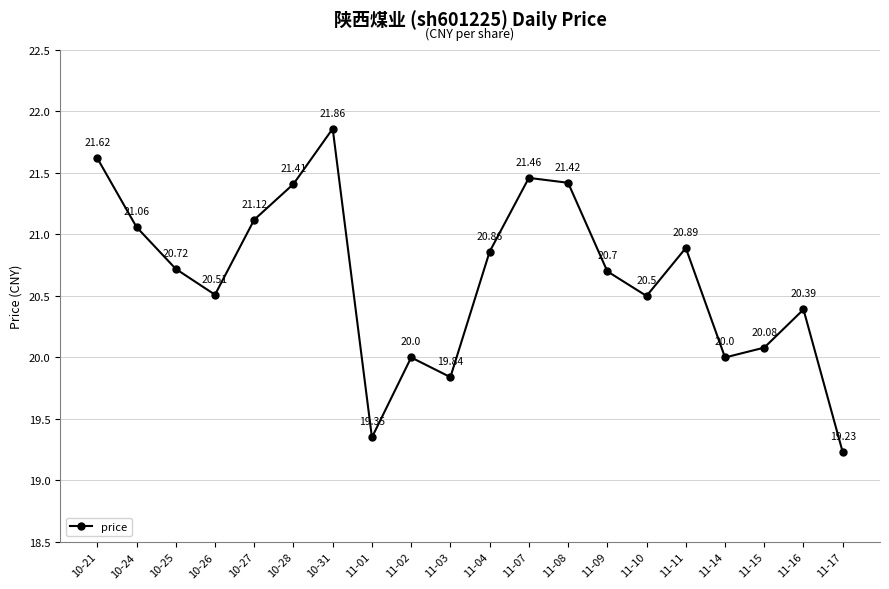

Approximately how many times larger is the value at 11-15 compared to 11-14?

1.0